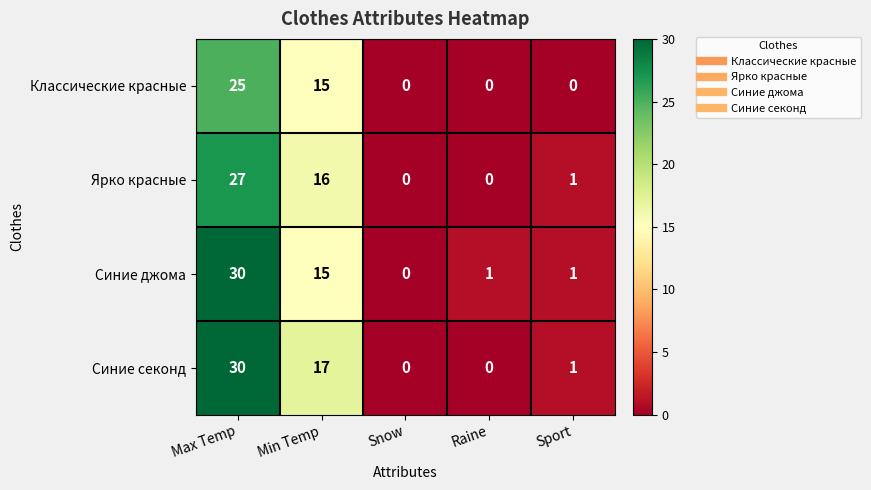

Is the value of Синие джома at Raine greater than the value of Классические красные at Min Temp?

No